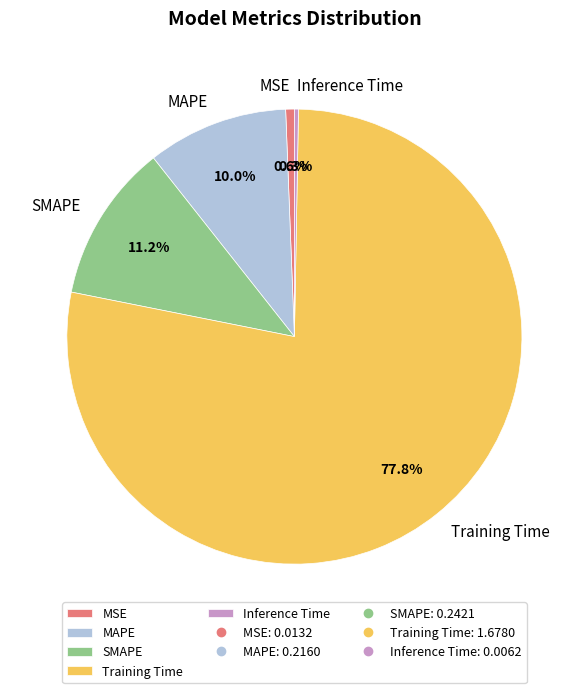

Which category has the biggest portion of the pie?

Training Time